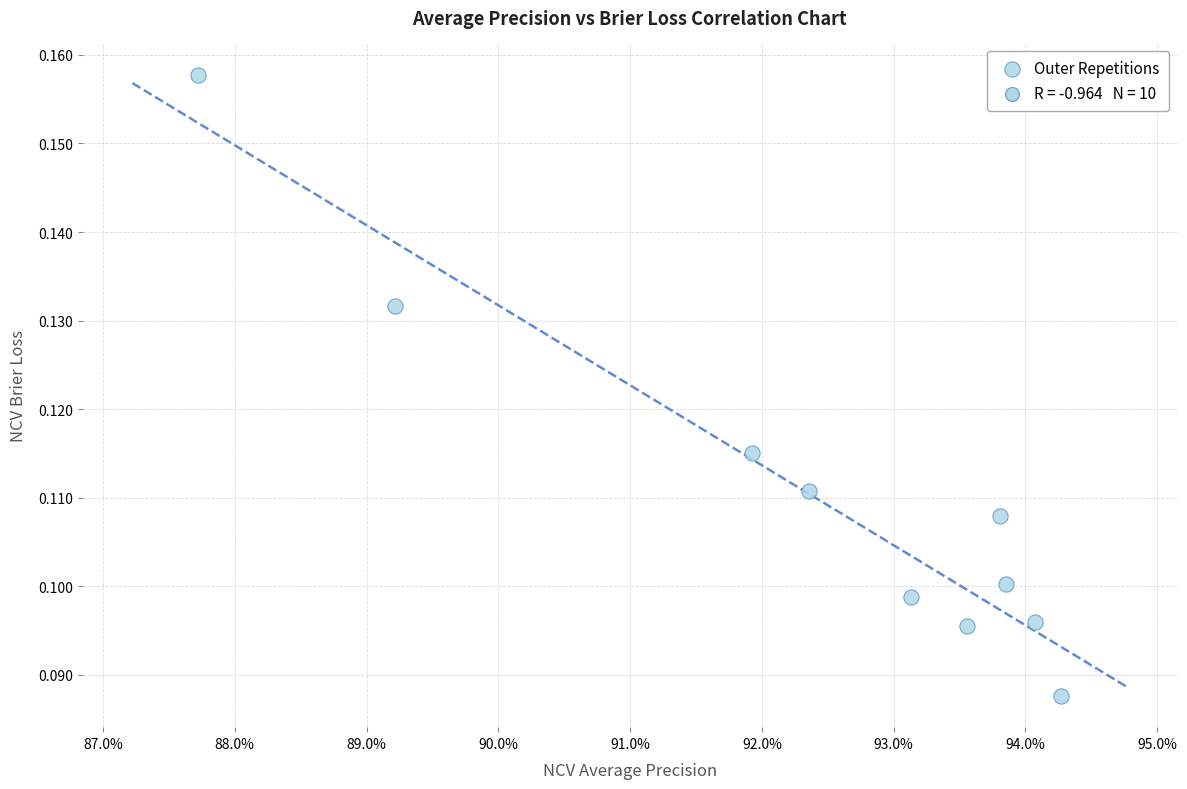

What is the average X value?

0.9